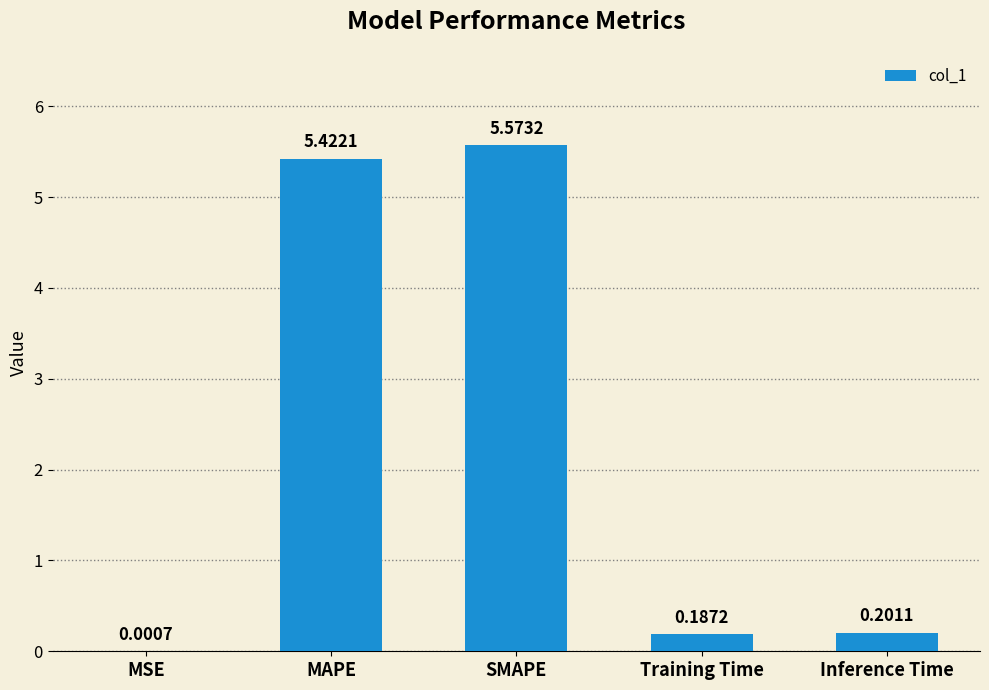

How many categories are shown in the chart?

5